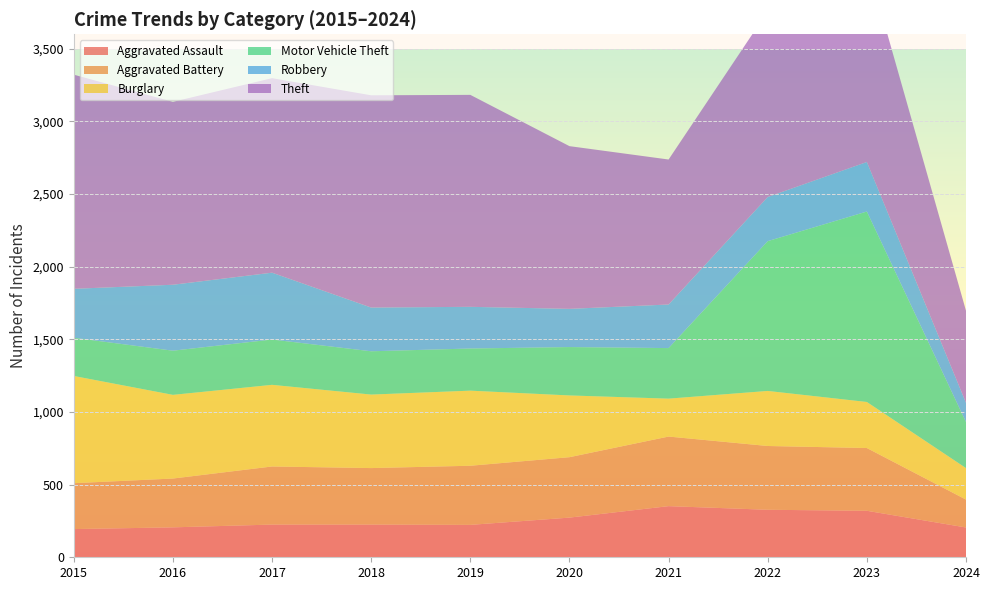

Reading left to right, what are all the values shown in this chart?

Aggravated Assault: 2015=194	2016=206	2017=225	2018=225	2019=223	2020=273	2021=352	2022=327	2023=320	2024=205
Aggravated Battery: 2015=316	2016=336	2017=400	2018=389	2019=407	2020=416	2021=479	2022=439	2023=432	2024=192
Burglary: 2015=738	2016=576	2017=562	2018=506	2019=517	2020=425	2021=261	2022=379	2023=317	2024=217
Motor Vehicle Theft: 2015=263	2016=304	2017=312	2018=298	2019=290	2020=333	2021=348	2022=1031	2023=1311	2024=317
Robbery: 2015=337	2016=454	2017=460	2018=301	2019=287	2020=263	2021=300	2022=304	2023=341	2024=132
Theft: 2015=1474	2016=1259	2017=1339	2018=1461	2019=1459	2020=1120	2021=998	2022=1279	2023=1377	2024=634